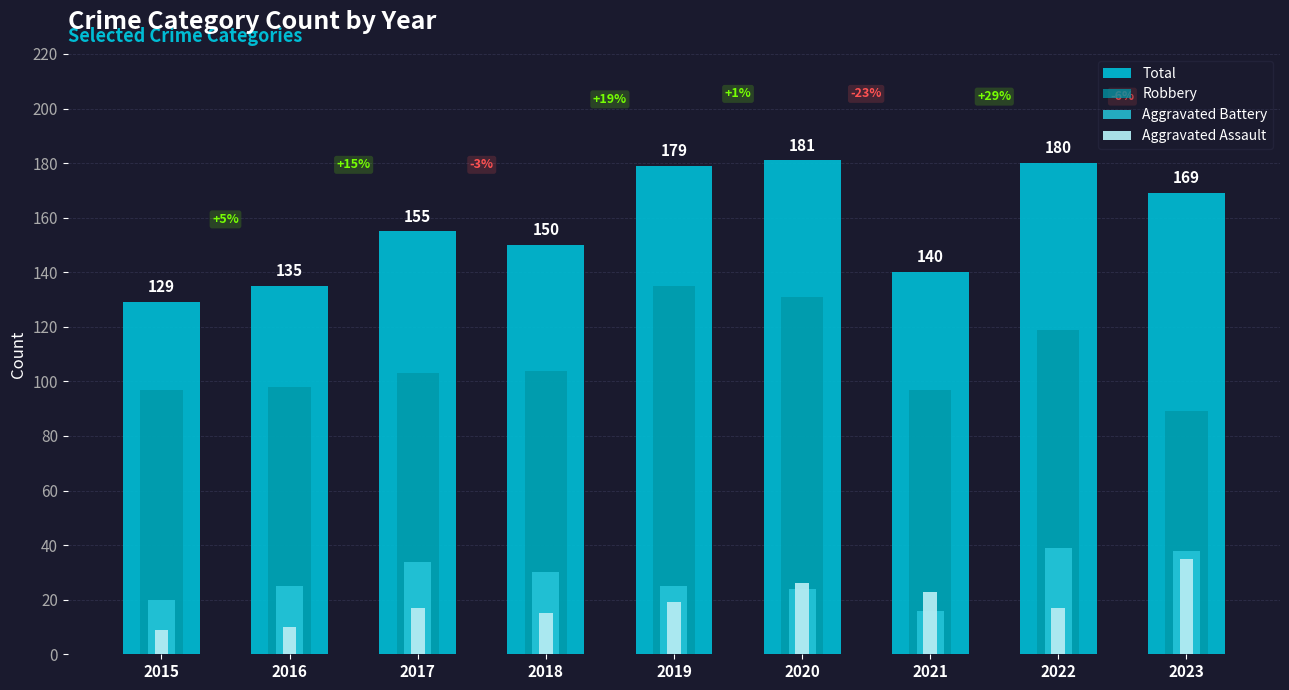

Does the chart contain stacked bars?

No